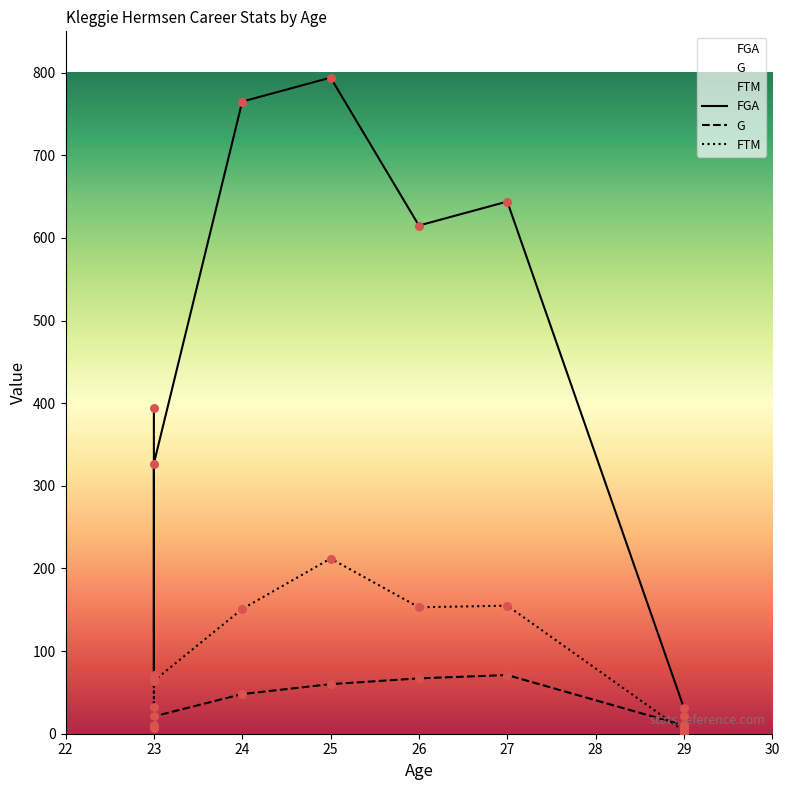

Which series contains the lowest Y value?

FTM